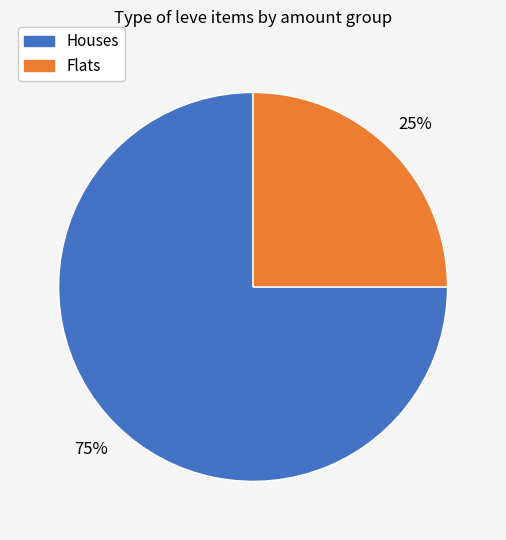

To the nearest percent, what is the average slice percentage?

50%